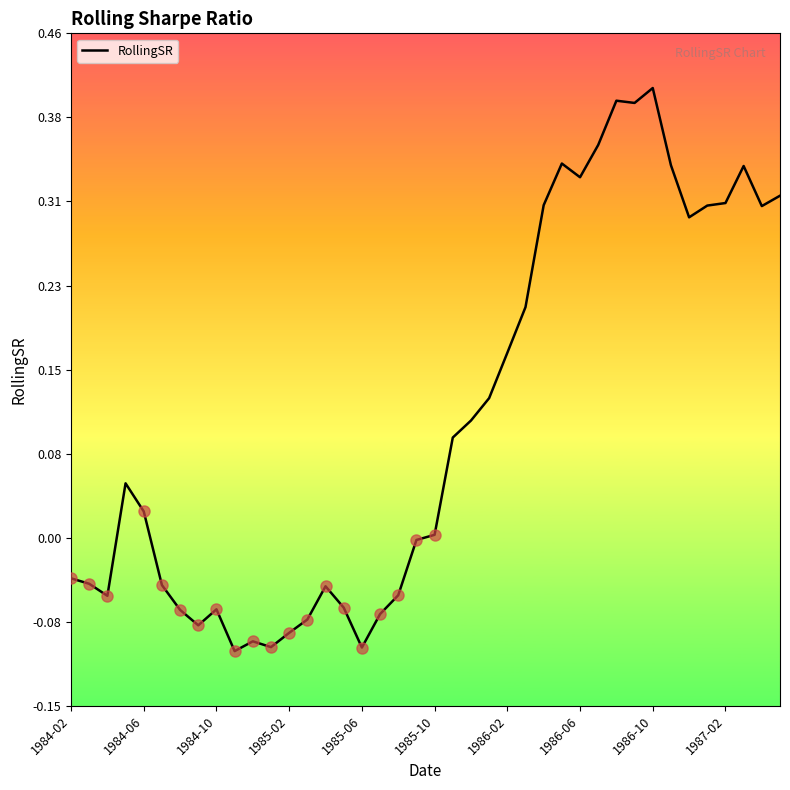

Count the number of categories in the chart.

40